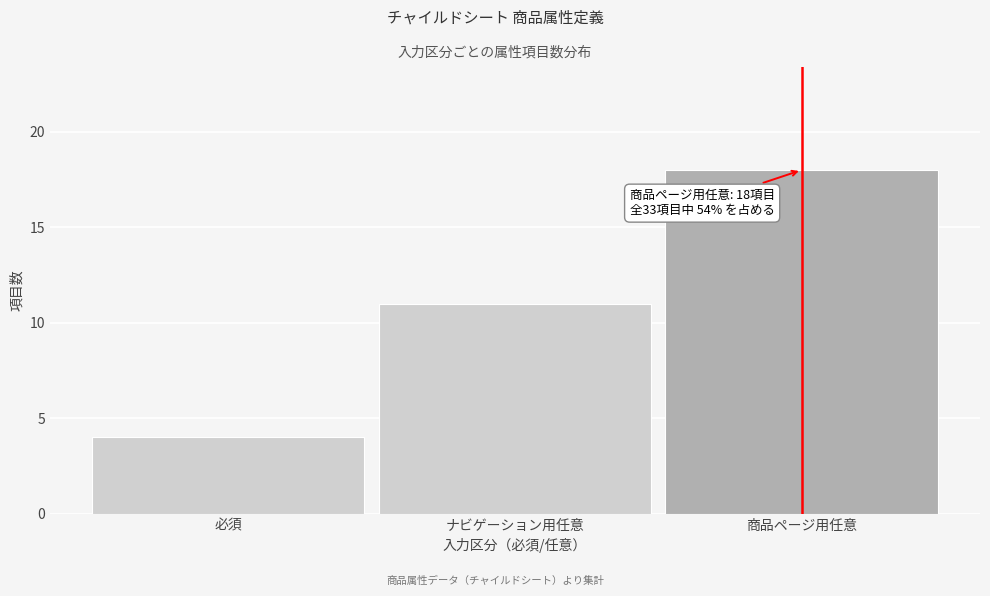

Reading right to left, list all the values displayed in this chart.

18	11	4